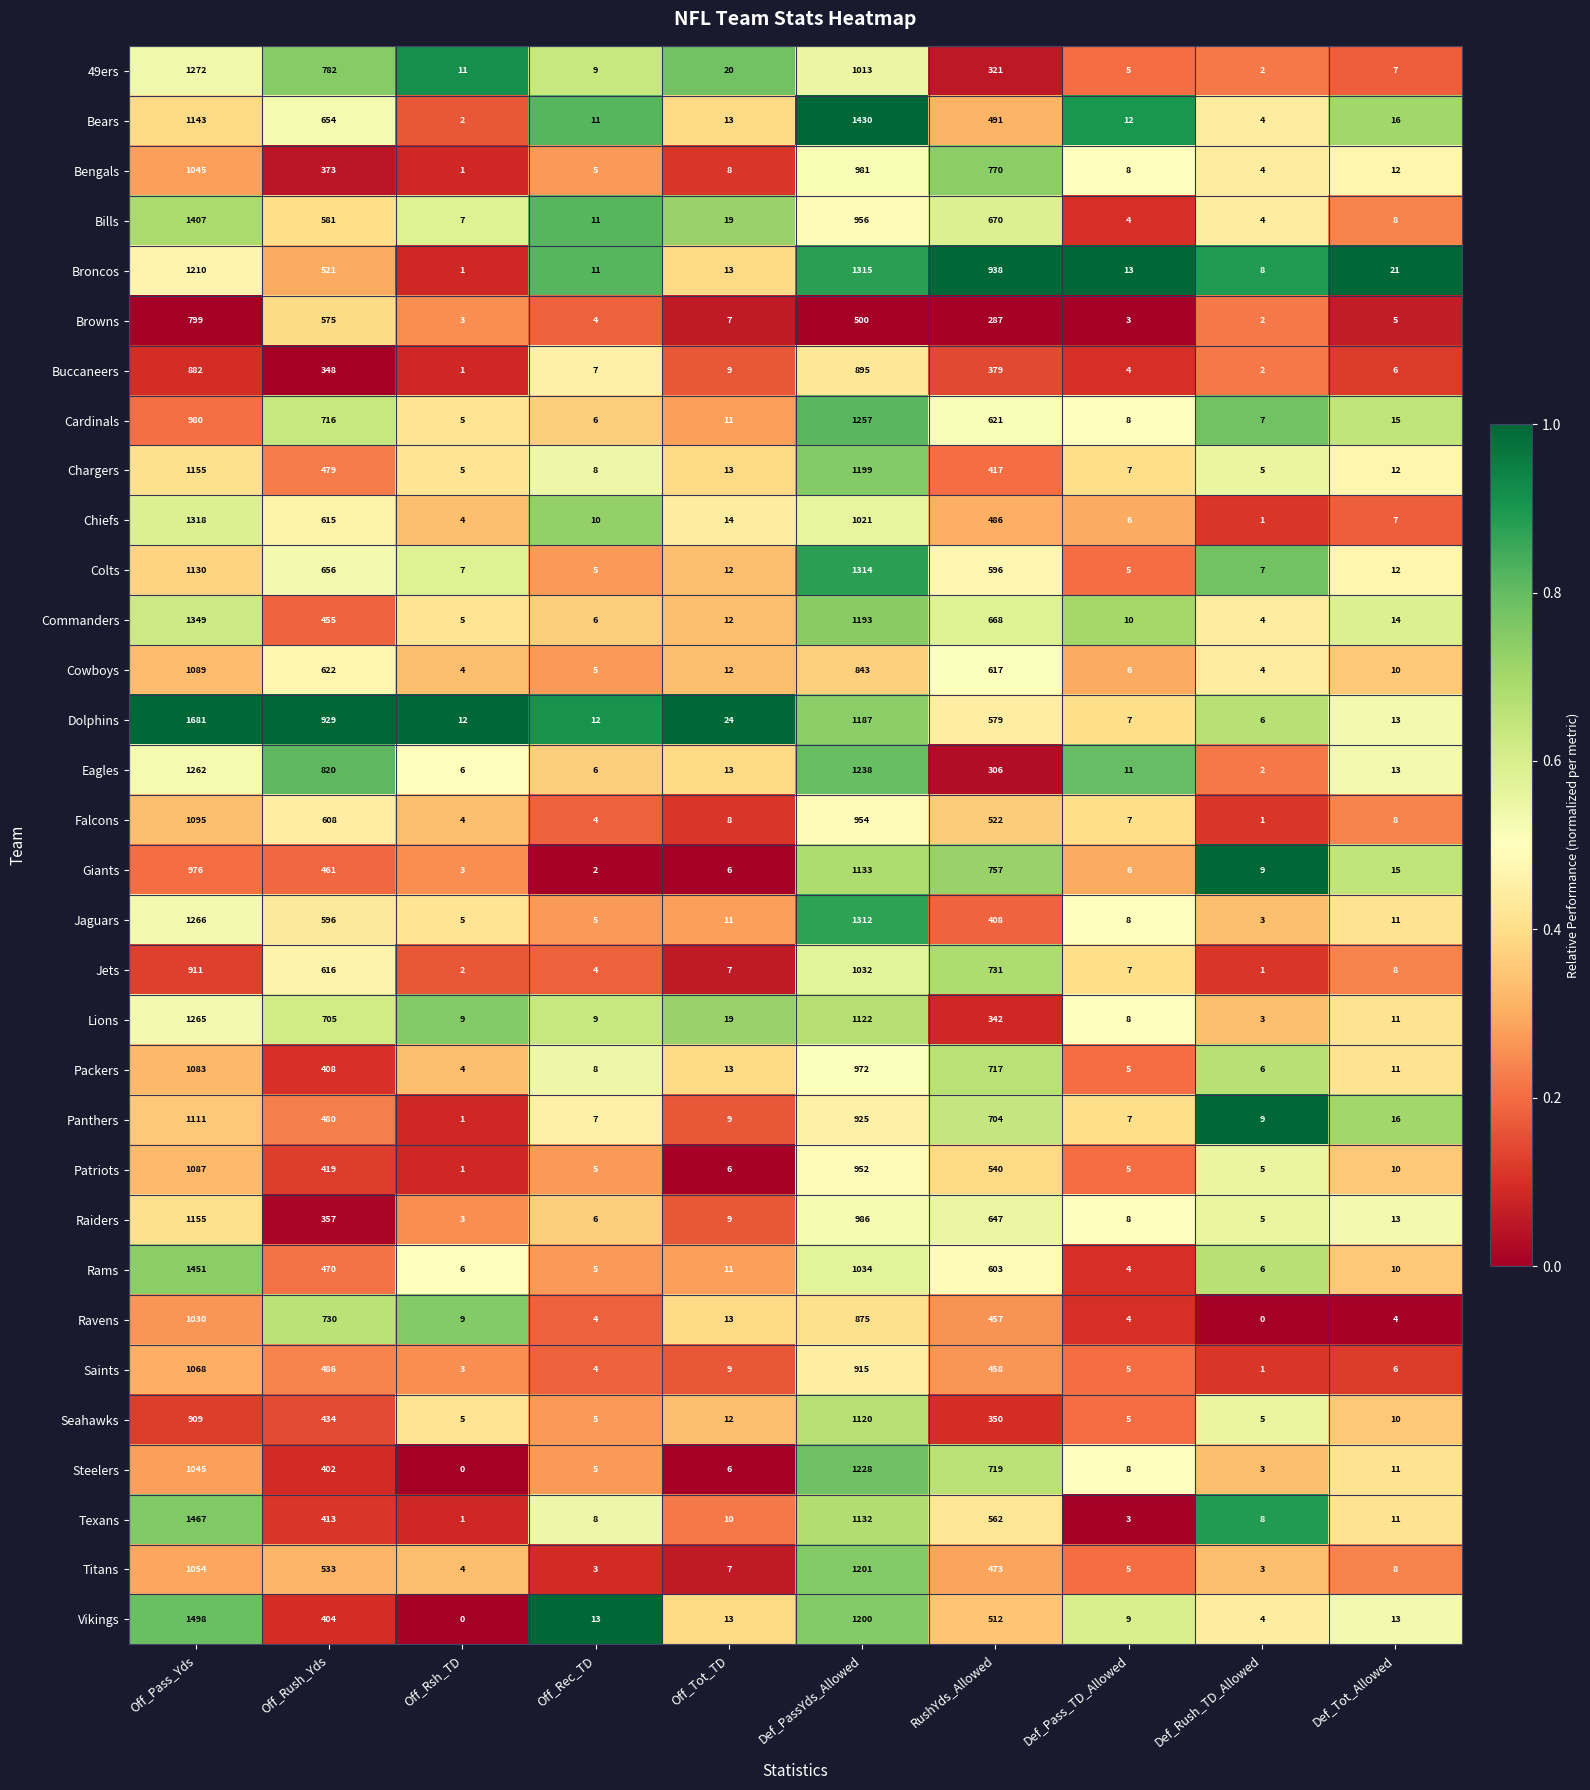

The Seahawks series shows 3 at Def_Pass_TD_Allowed. True or false?

False